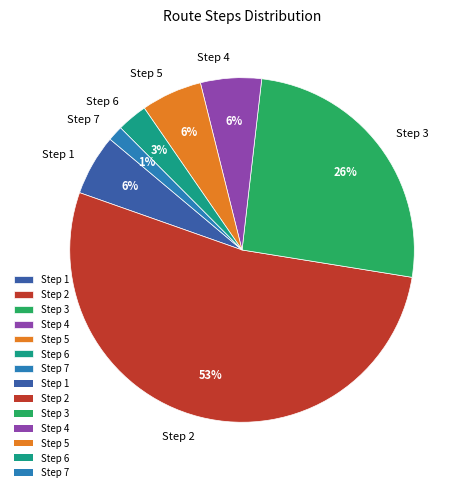

Which has a higher value, Step 5 or Step 3?

Step 3